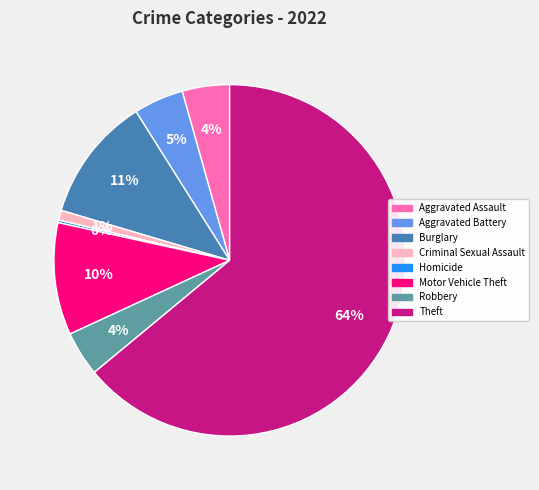

Is there a majority slice in this chart?

Yes